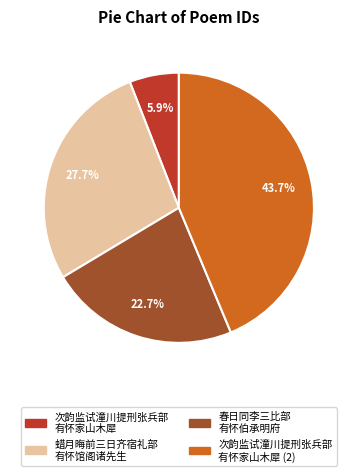

Is there any slice that represents more than half of the pie?

No